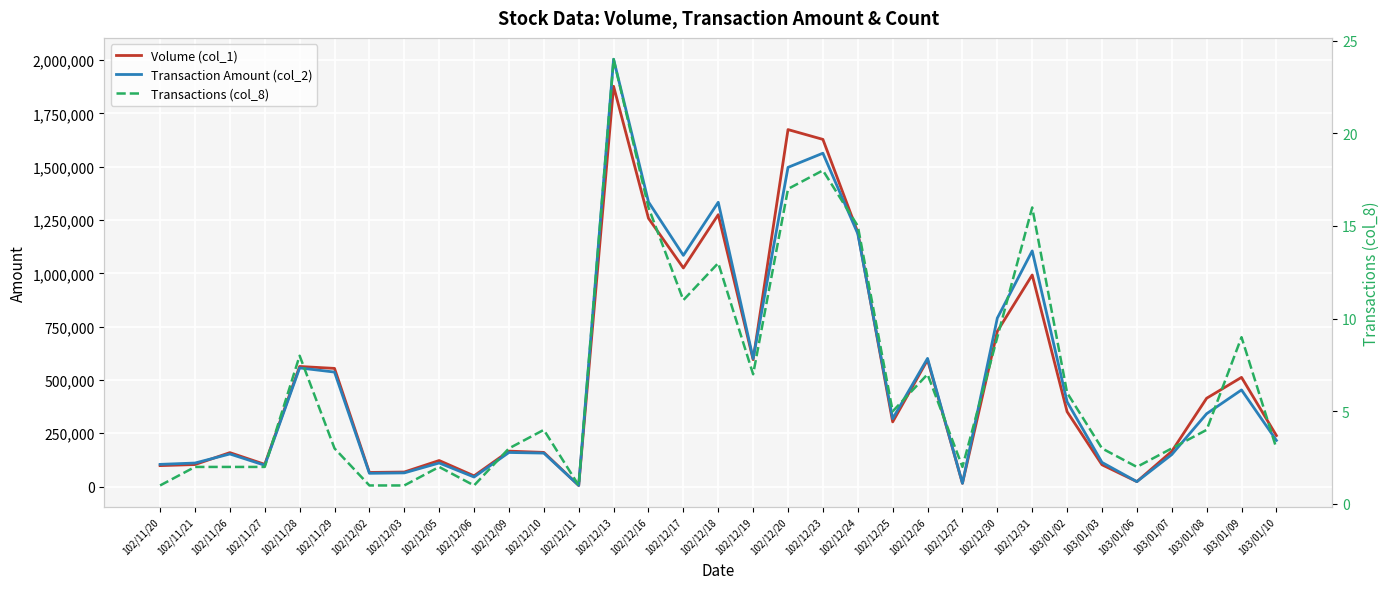

Reading left to right, list all the values displayed in this chart.

Volume (col_1): 102/11/20=98000	102/11/21=103000	102/11/26=159000	102/11/27=104000	102/11/28=563000	102/11/29=554000	102/12/02=66000	102/12/03=68000	102/12/05=122000	102/12/06=50000	102/12/09=166000	102/12/10=160000	102/12/11=5000	102/12/13=1877000	102/12/16=1258000	102/12/17=1025000	102/12/18=1275000	102/12/19=595000	102/12/20=1674000	102/12/23=1628000	102/12/24=1192000	102/12/25=303000	102/12/26=594000	102/12/27=15000	102/12/30=728000	102/12/31=992000	103/01/02=351000	103/01/03=102000	103/01/06=23000	103/01/07=165000	103/01/08=414000	103/01/09=512000	103/01/10=239000
Transaction Amount (col_2): 102/11/20=103880	102/11/21=110160	102/11/26=152640	102/11/27=99740	102/11/28=556270	102/11/29=536720	102/12/02=62040	102/12/03=63920	102/12/05=110420	102/12/06=44500	102/12/09=159680	102/12/10=156770	102/12/11=5100	102/12/13=2004080	102/12/16=1334580	102/12/17=1084190	102/12/18=1333150	102/12/19=599940	102/12/20=1496790	102/12/23=1563250	102/12/24=1185610	102/12/25=318040	102/12/26=600930	102/12/27=15200	102/12/30=789960	102/12/31=1105040	103/01/02=397300	103/01/03=113100	103/01/06=22910	103/01/07=149760	103/01/08=341460	103/01/09=453040	103/01/10=216290
Transactions (col_8): 102/11/20=1	102/11/21=2	102/11/26=2	102/11/27=2	102/11/28=8	102/11/29=3	102/12/02=1	102/12/03=1	102/12/05=2	102/12/06=1	102/12/09=3	102/12/10=4	102/12/11=1	102/12/13=24	102/12/16=16	102/12/17=11	102/12/18=13	102/12/19=7	102/12/20=17	102/12/23=18	102/12/24=15	102/12/25=5	102/12/26=7	102/12/27=2	102/12/30=9	102/12/31=16	103/01/02=6	103/01/03=3	103/01/06=2	103/01/07=3	103/01/08=4	103/01/09=9	103/01/10=3